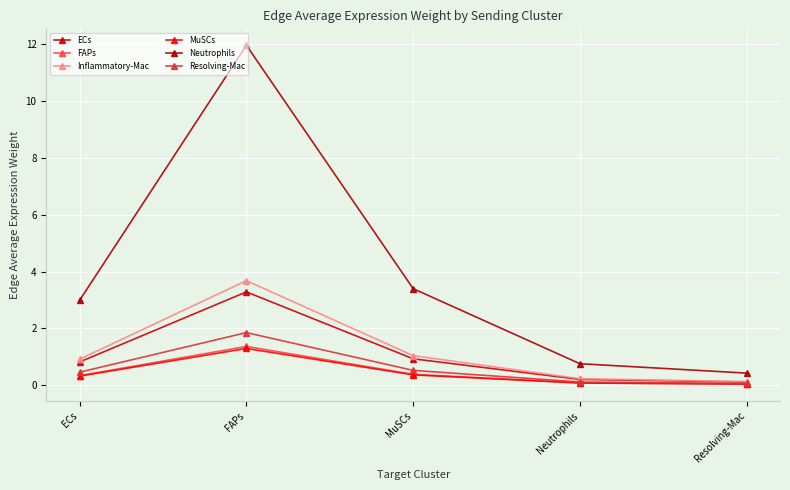

True or false: Inflammatory-Mac has more than 0 points higher than both neighbors.

True